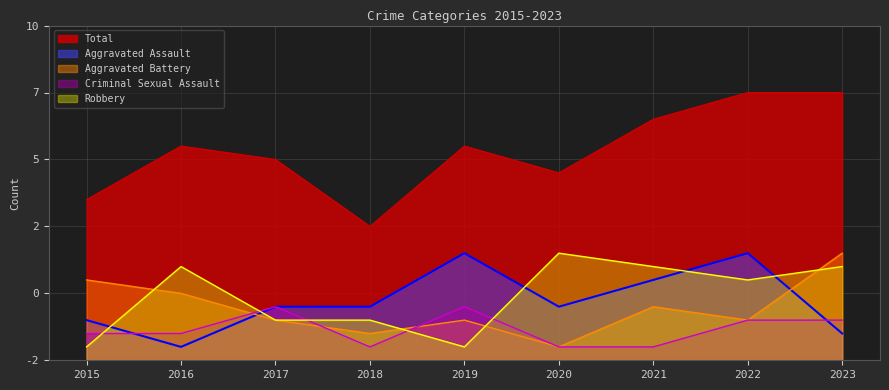

What is the average value of the Aggravated Battery series?

4